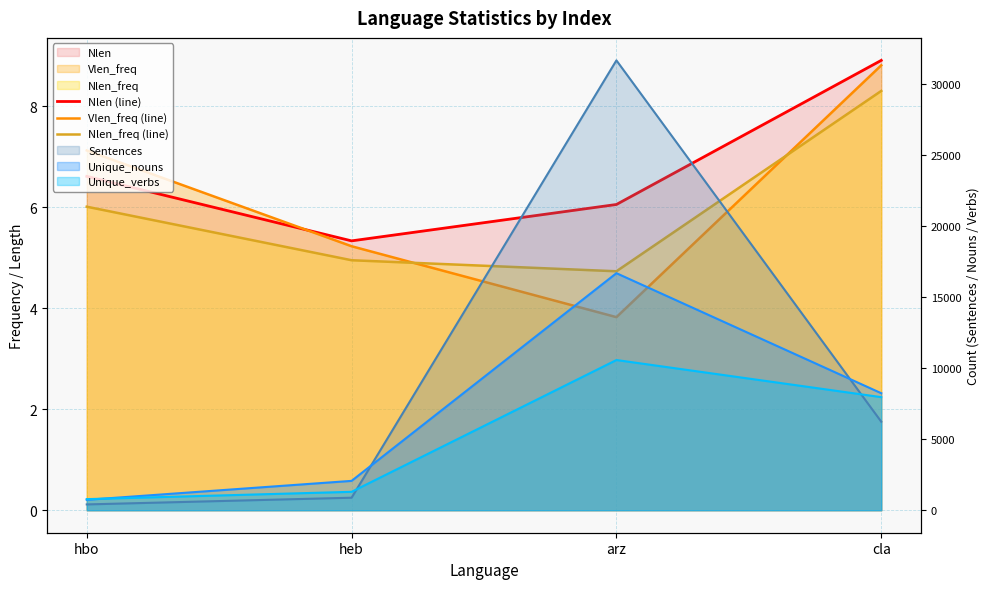

The value of Nlen (line) at heb is 1.1. True or false?

False